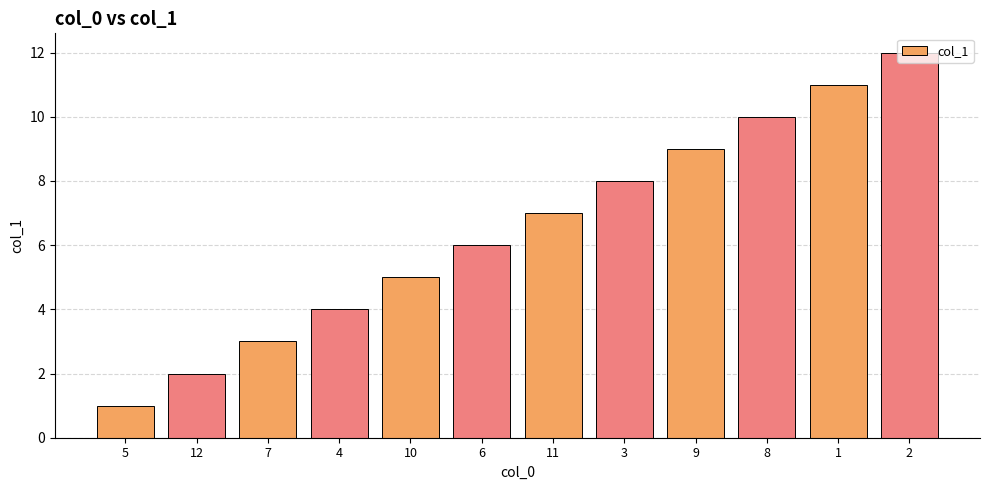

Where is the data nearest to the value 6?

6